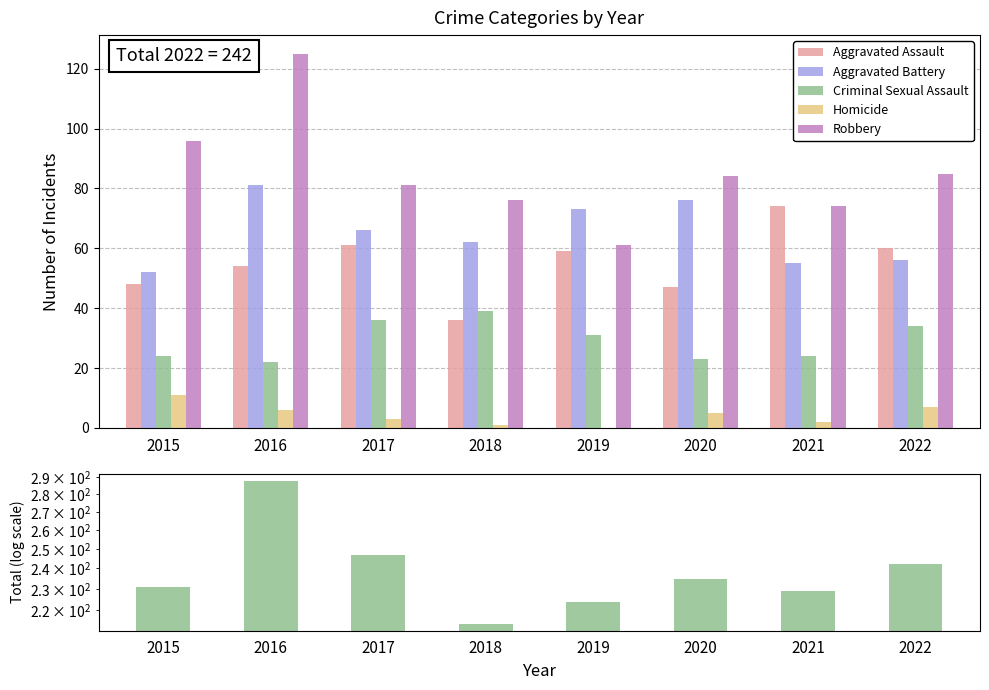

Is the value of Homicide at 2019 greater than the value of Total Crimes at 2022?

No